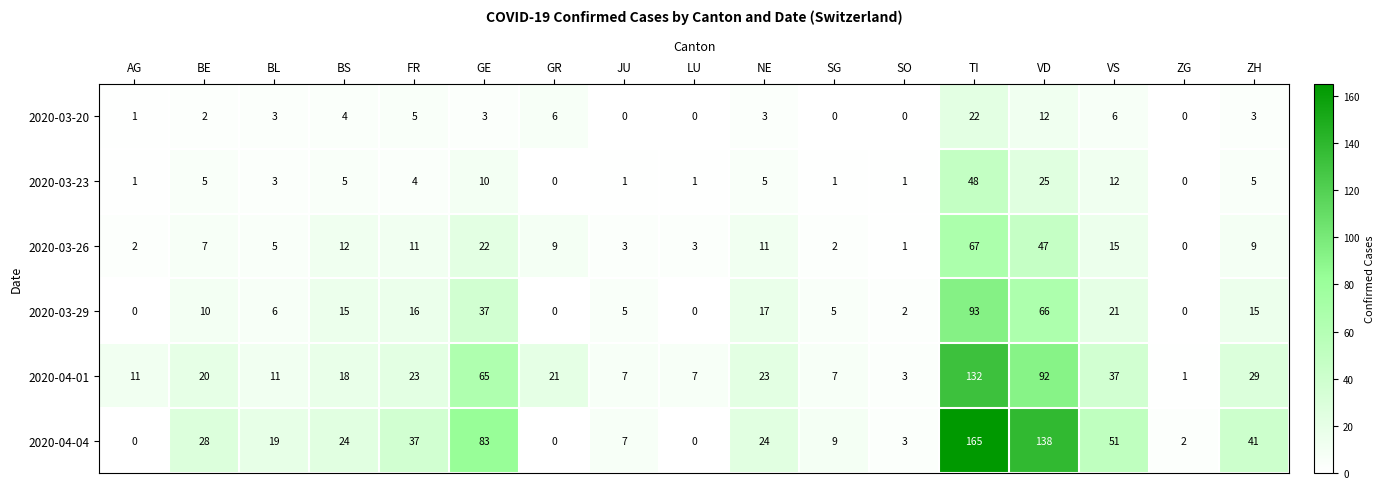

Which series has the largest total across all categories?

2020-04-04